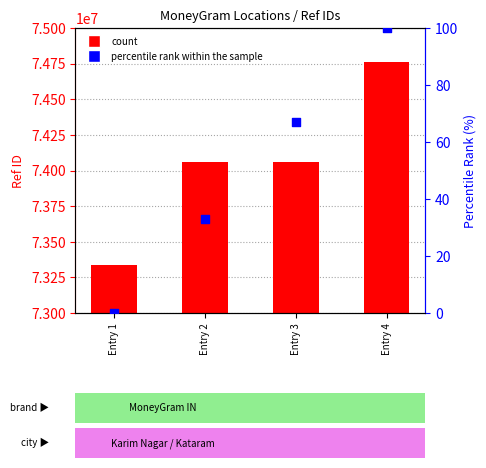

Which series has the largest Y range (max minus min)?

Ref ID